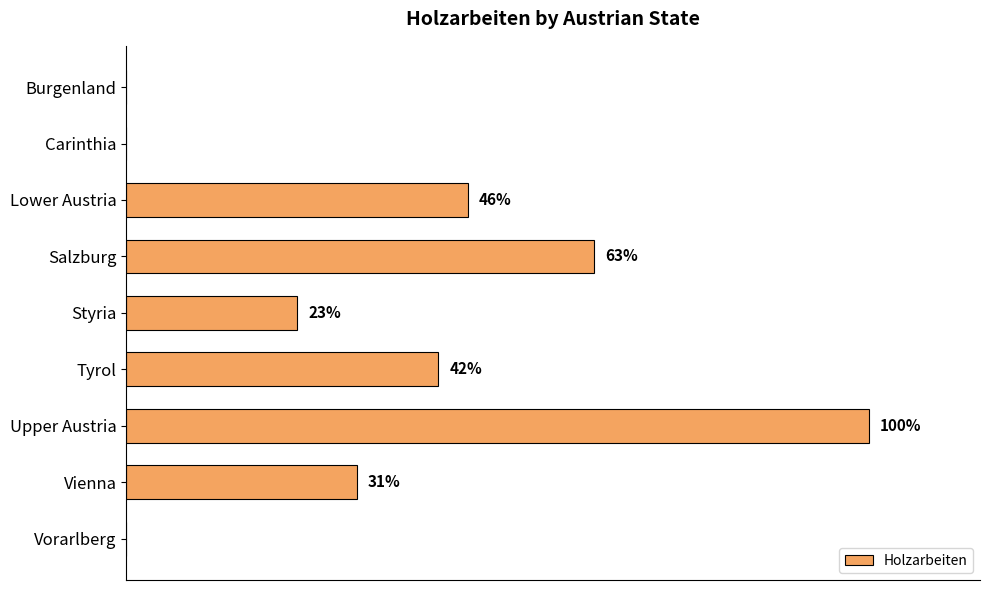

At which label is the value closest to 50?

Lower Austria